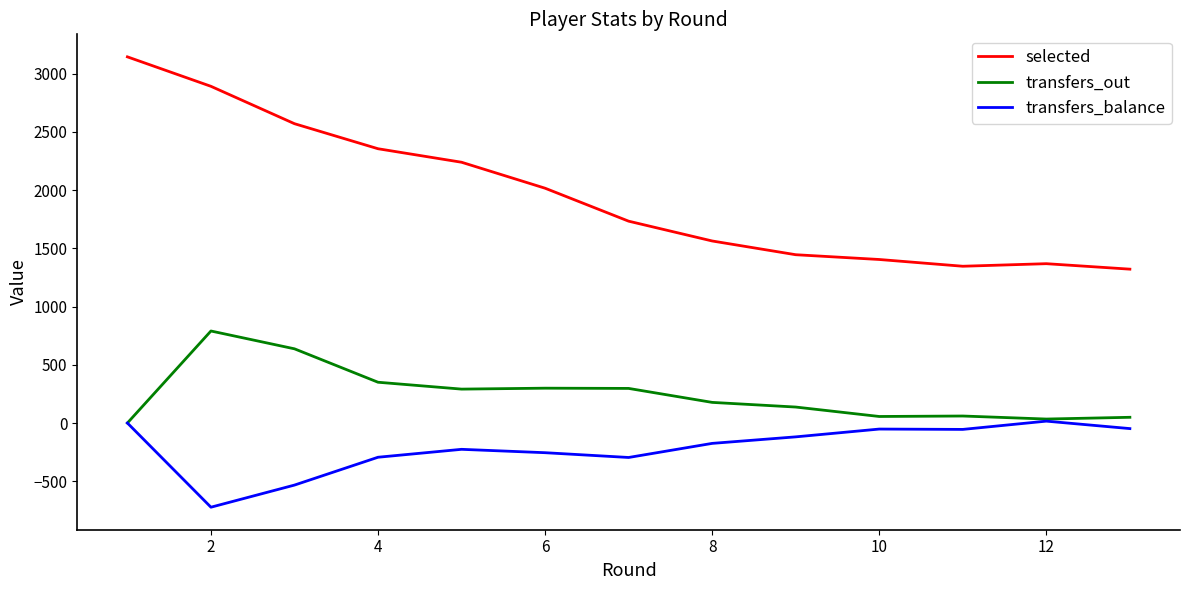

Which series has the widest spread of values?

selected